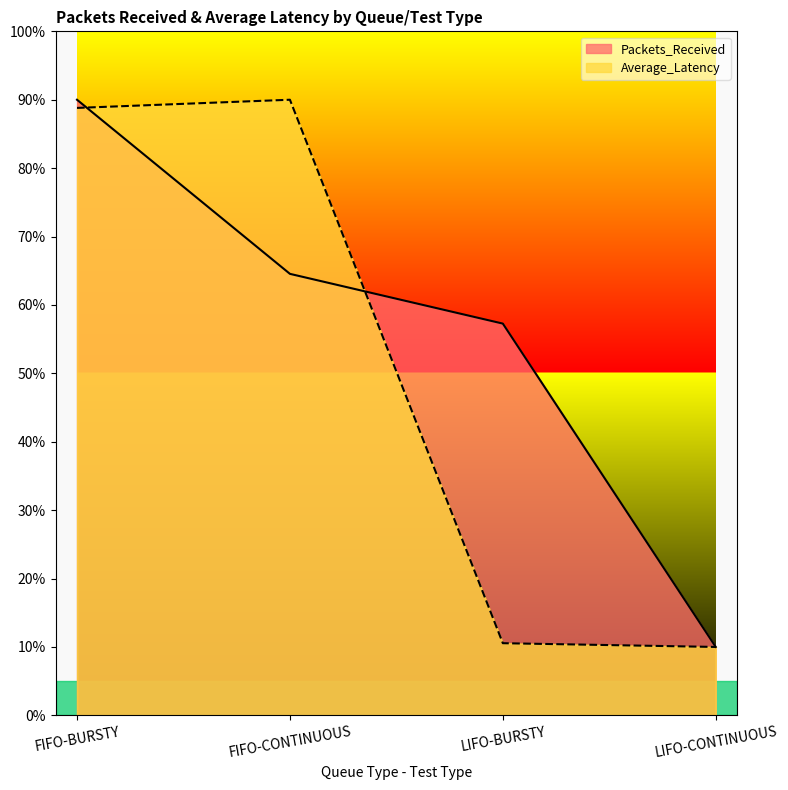

Rank the categories by Packets_Received value from lowest to highest.

LIFO-CONTINUOUS, LIFO-BURSTY, FIFO-CONTINUOUS, FIFO-BURSTY